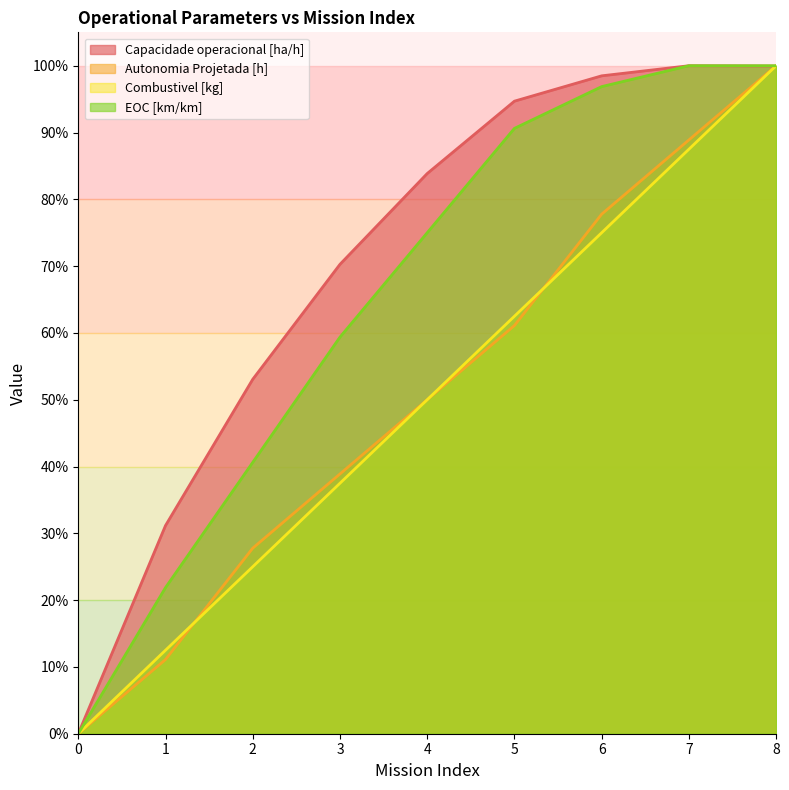

What are all the series names shown in the legend?

Capacidade operacional [ha/h], Autonomia Projetada [h], Combustivel [kg], EOC [km/km]